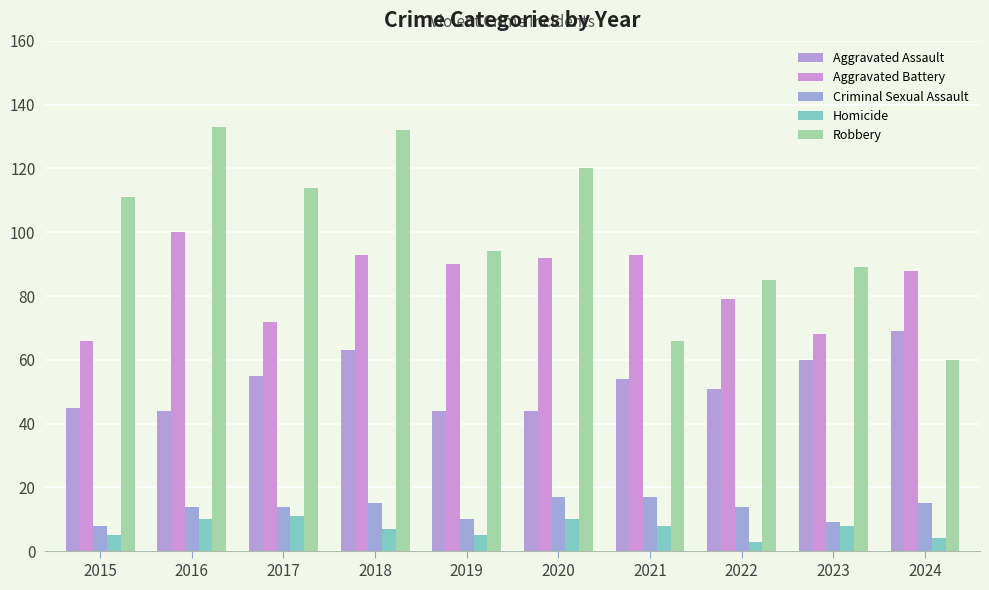

At 2022, list the series in order from smallest to largest.

Homicide, Criminal Sexual Assault, Aggravated Assault, Aggravated Battery, Robbery